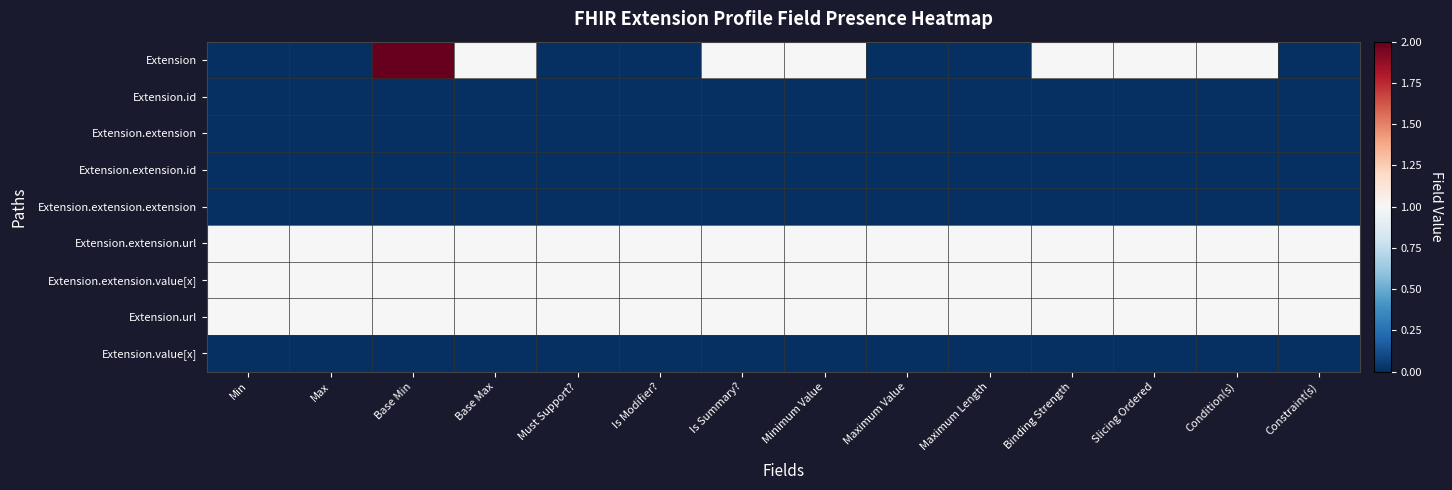

At how many categories does at least one series exceed 1?

1